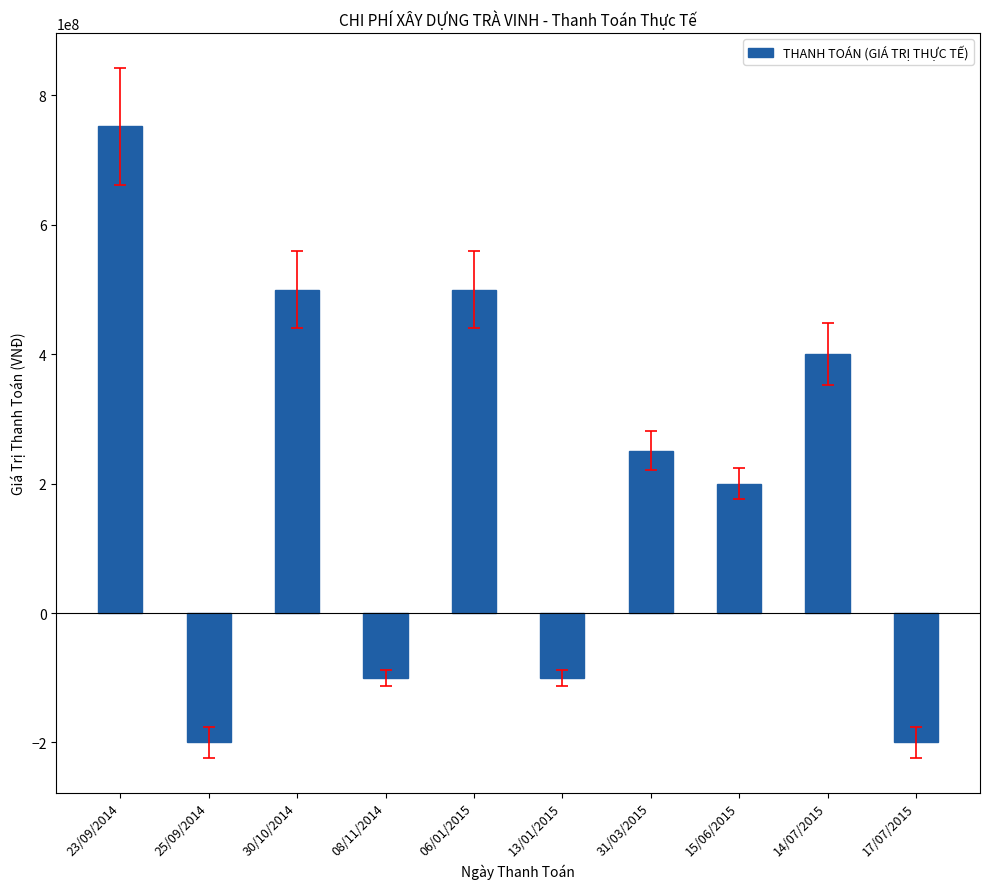

What is the difference between the maximum and second lowest values?

952610000